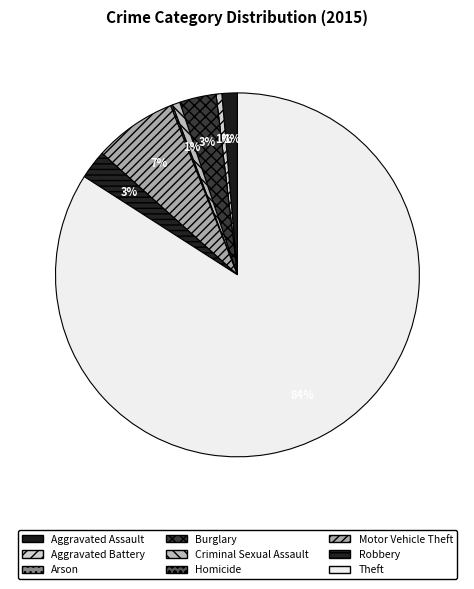

What is the ratio of the value at Aggravated Battery to the value at Burglary?

0.2